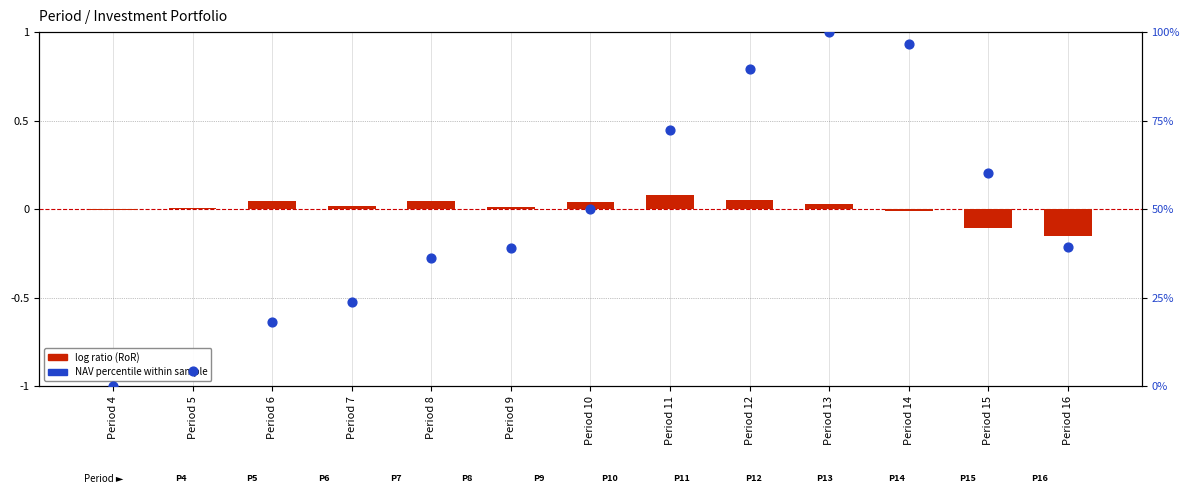

Which series has the widest spread of Y values?

NAV percentile within sample